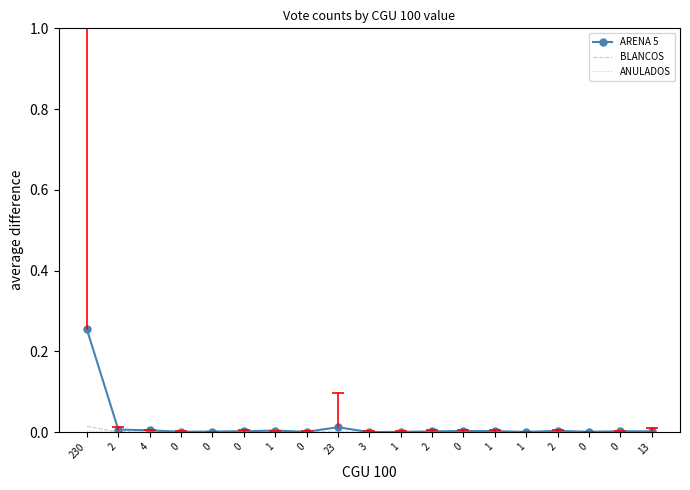

True or false: ANULADOS and BLANCOS cross at least once.

False